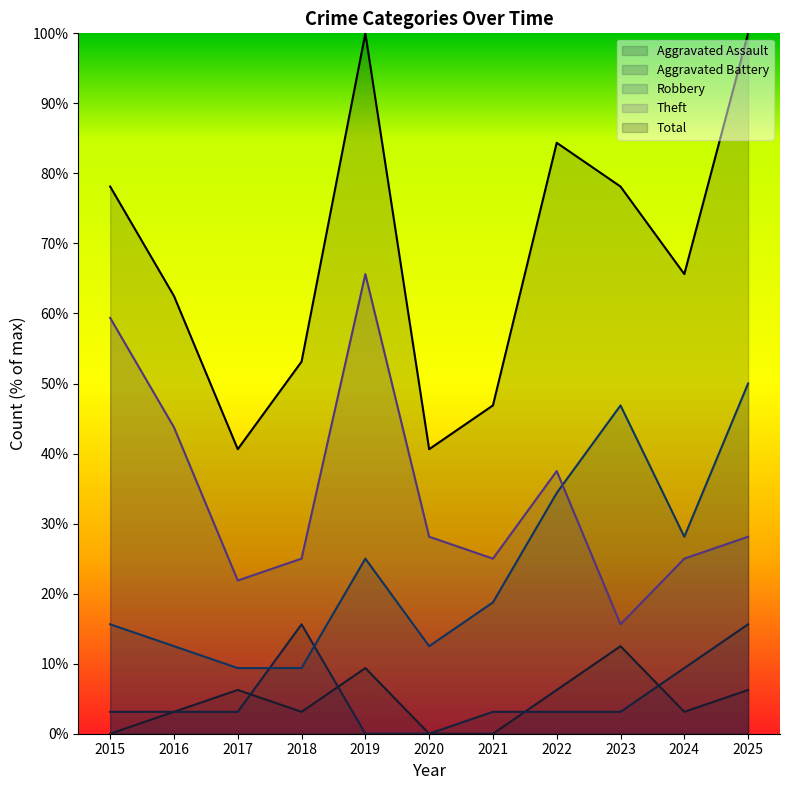

Read the Total value at 2021.

46.9